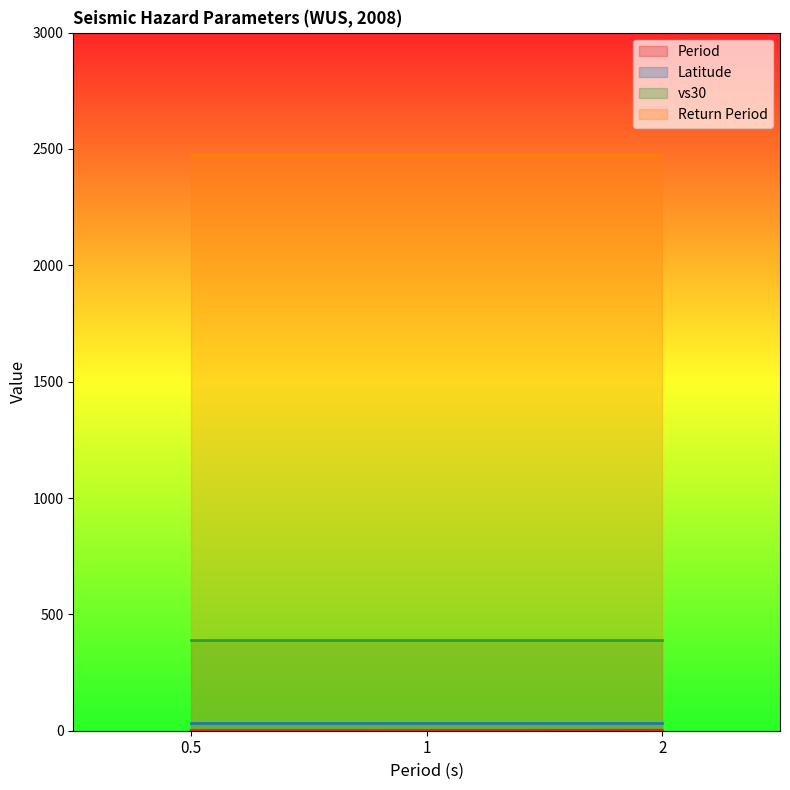

Is the value of vs30 at 2 greater than the value of Return Period at 2?

No